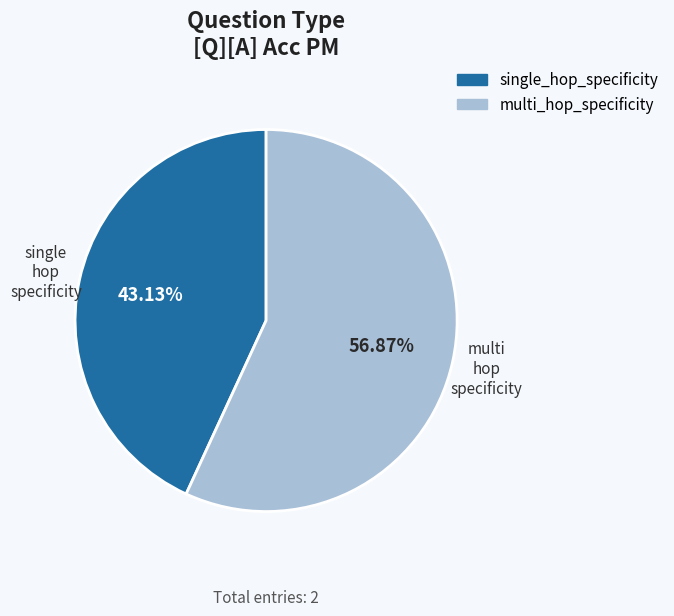

What percentage is the single_hop_specificity slice, to the nearest percent?

43%